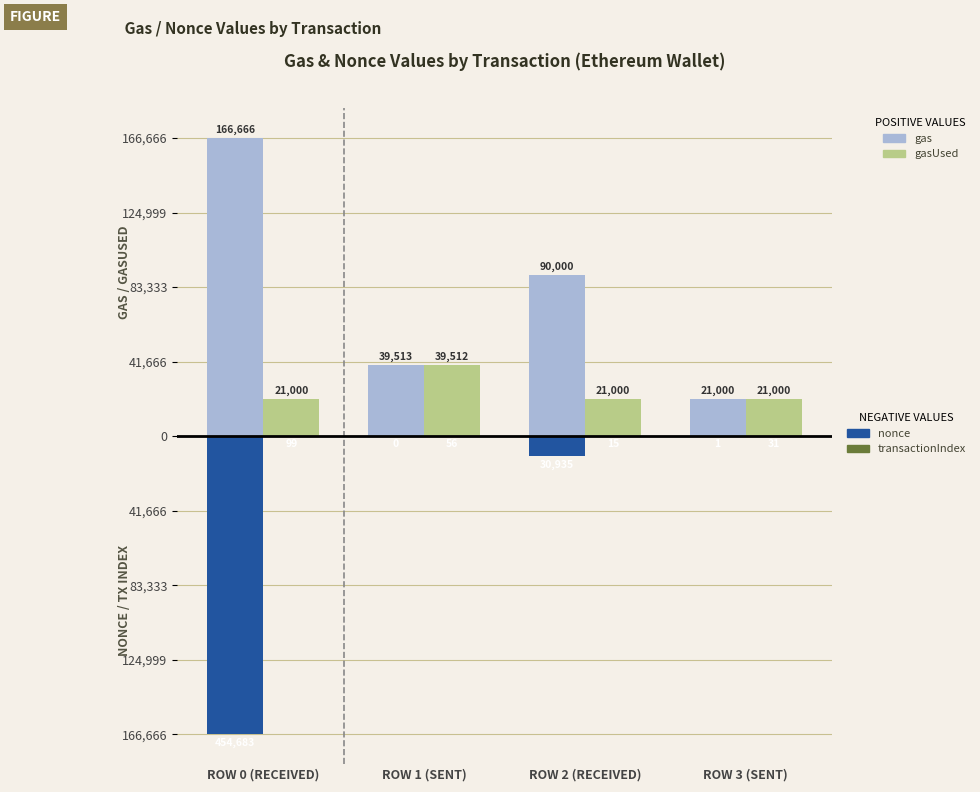

Does the chart contain stacked bars?

No